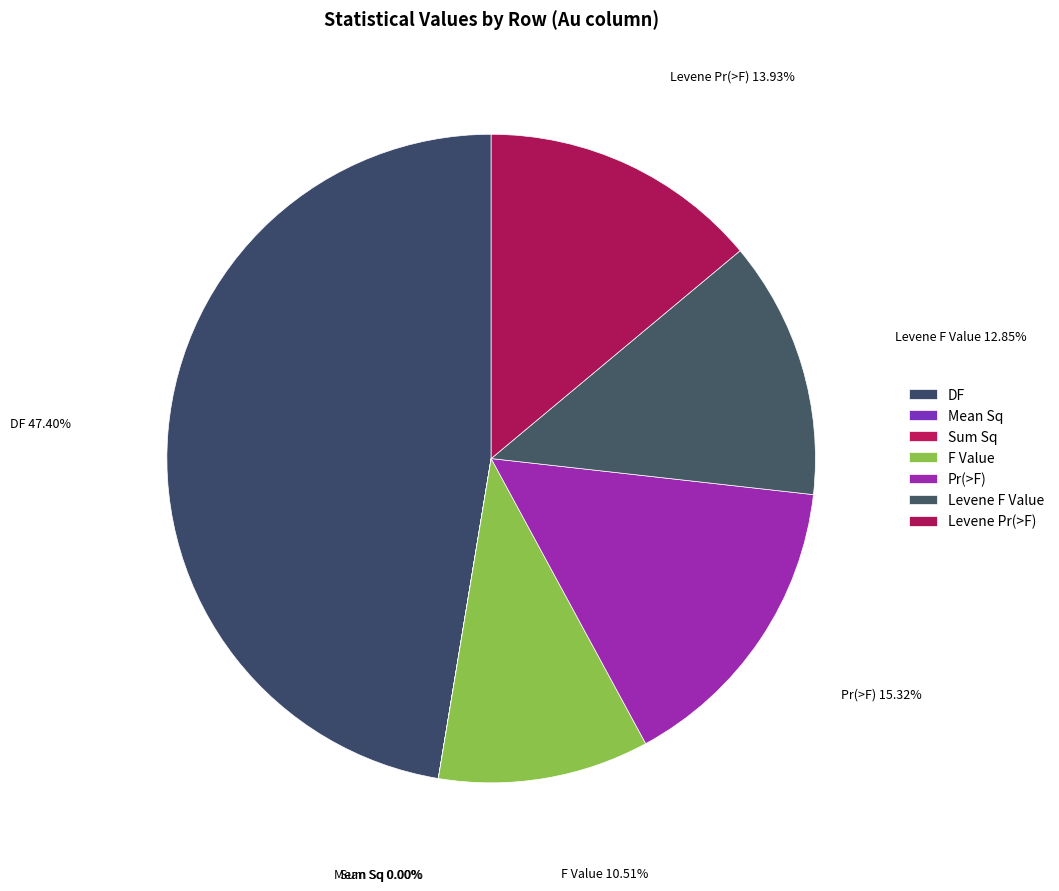

Which has a higher value, Levene F Value or DF?

DF